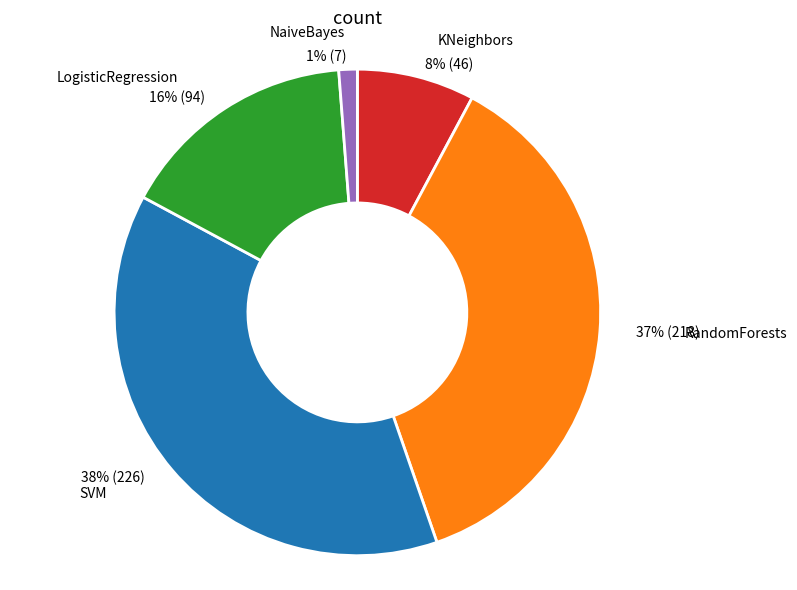

Is it true that NaiveBayes is 14% of the pie?

False